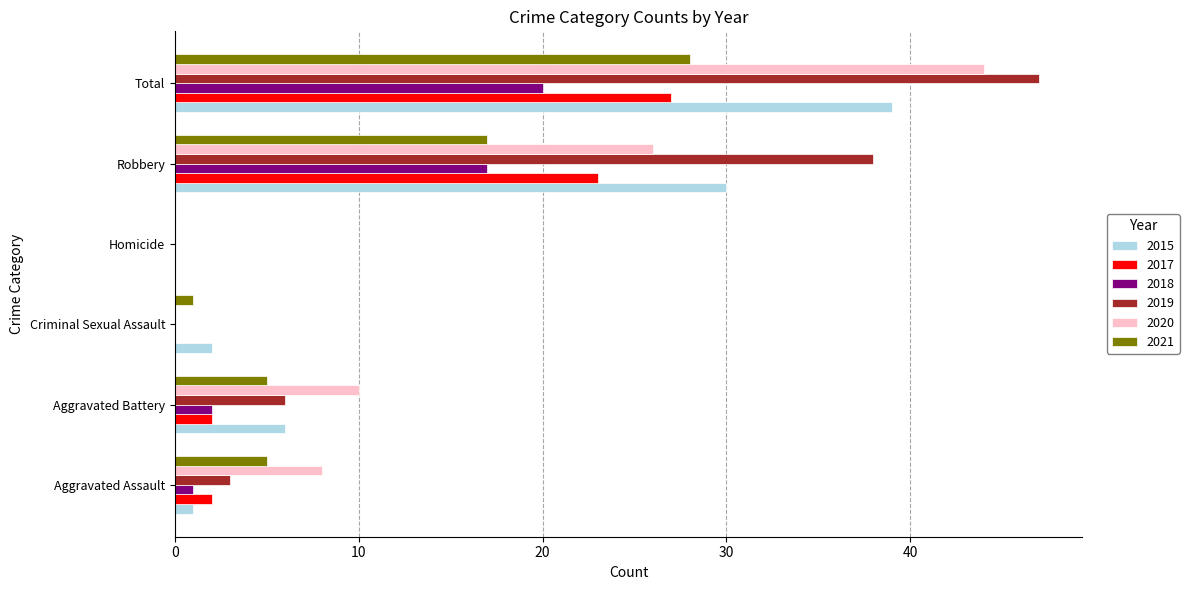

What is the difference between the 2021 values at Aggravated Battery and Total?

23